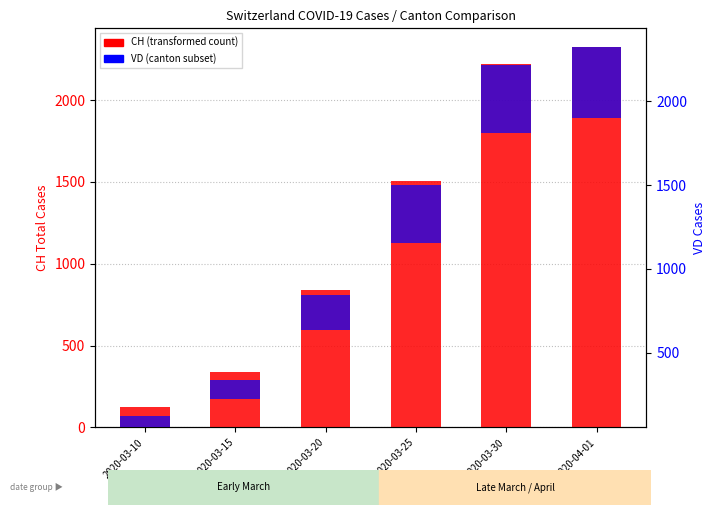

List the labels in order of VD (canton) value, largest first.

2020-04-01, 2020-03-30, 2020-03-25, 2020-03-20, 2020-03-15, 2020-03-10